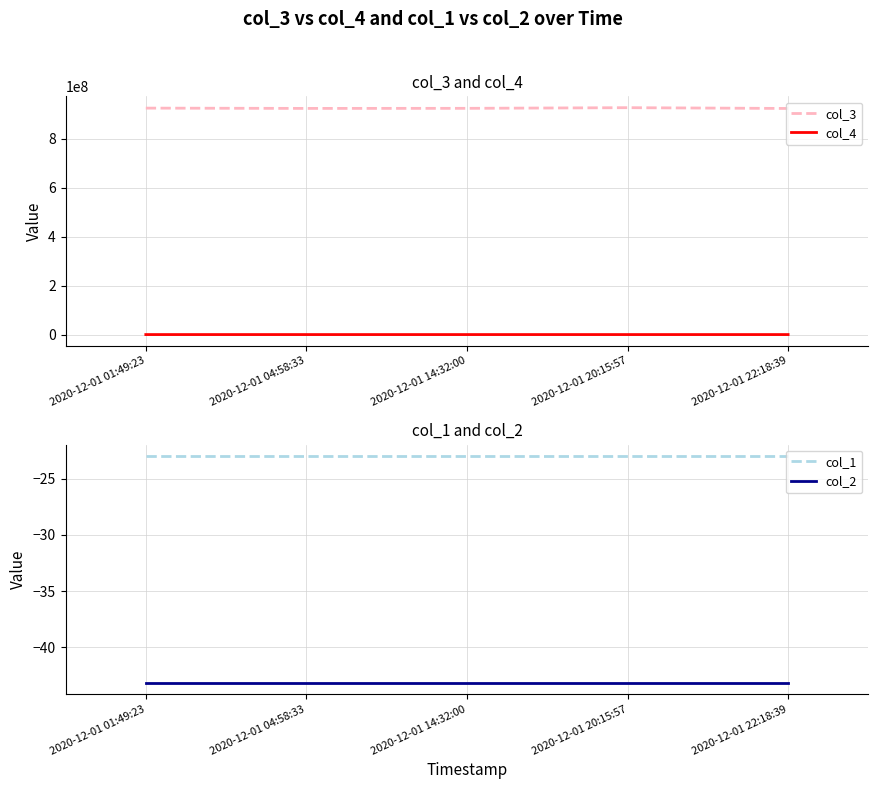

True or false: col_4 has a value of 1664121.8 at 2020-12-01 01:49:23.

False